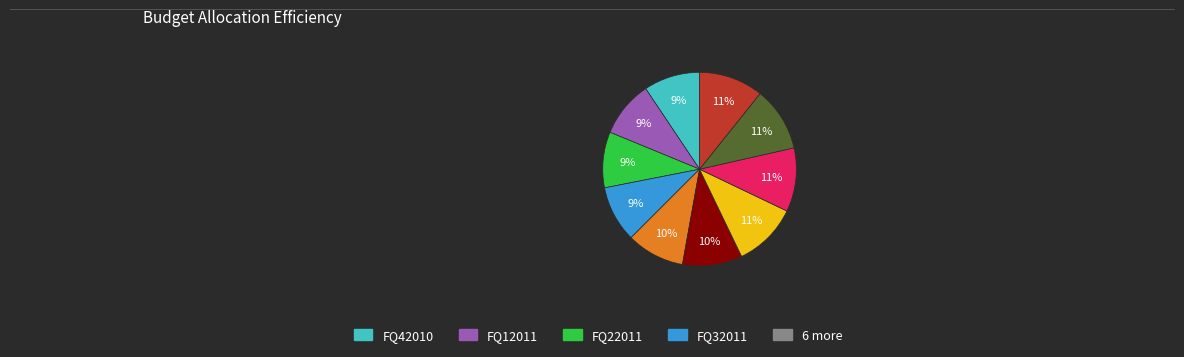

How many segments does this pie chart have?

10